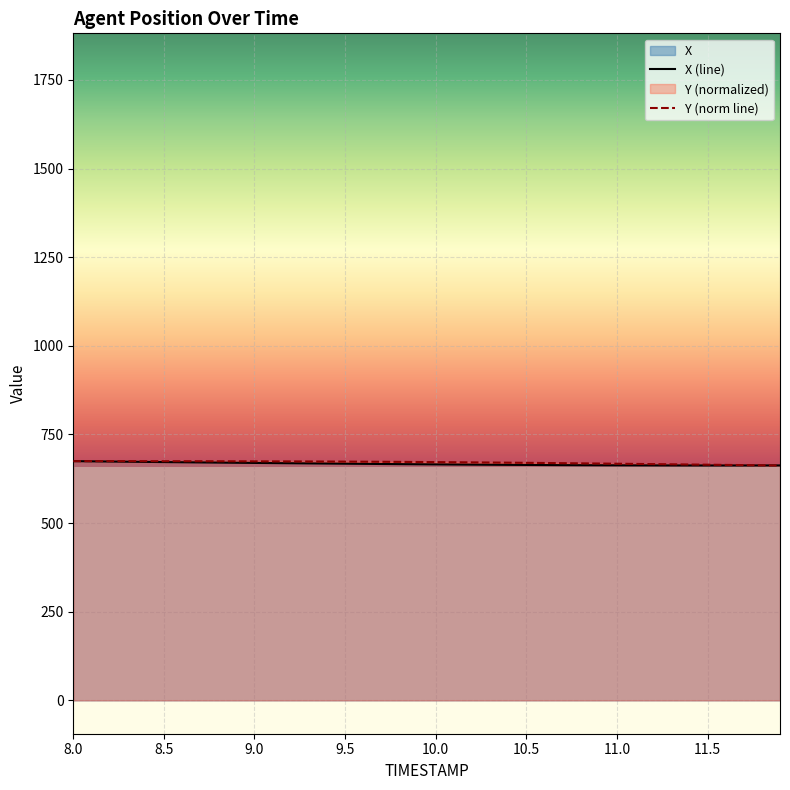

Reading left to right, list all the values displayed in this chart.

X: 8.0=674.8	8.1=674.3	8.2=673.7	8.3=673.2	8.4=672.7	8.5=672.2	8.6=671.7	8.7=671.2	8.8=670.7	8.9=670.3	9.0=669.8	9.1=669.3	9.2=668.9	9.3=668.5	9.4=668.0	9.5=667.6	9.6=667.2	9.7=666.8	9.8=666.4	9.9=666.0	10.0=665.7	10.1=665.3	10.2=665.0	10.3=664.7	10.4=664.4	10.5=664.1	10.6=663.9	10.7=663.6	10.8=663.4	10.9=663.2	11.0=663.1	11.1=662.9	11.2=662.8	11.3=662.7	11.4=662.7	11.5=662.6	11.6=662.6	11.7=662.6	11.8=662.7	11.9=662.7
Y: 8.0=674.8	8.1=674.8	8.2=674.8	8.3=674.7	8.4=674.7	8.5=674.7	8.6=674.6	8.7=674.5	8.8=674.5	8.9=674.4	9.0=674.3	9.1=674.2	9.2=674.0	9.3=673.9	9.4=673.7	9.5=673.5	9.6=673.3	9.7=673.0	9.8=672.8	9.9=672.5	10.0=672.1	10.1=671.8	10.2=671.4	10.3=671.0	10.4=670.5	10.5=670.1	10.6=669.6	10.7=669.1	10.8=668.6	10.9=668.1	11.0=667.6	11.1=667.0	11.2=666.5	11.3=665.9	11.4=665.4	11.5=664.8	11.6=664.2	11.7=663.7	11.8=663.2	11.9=662.6